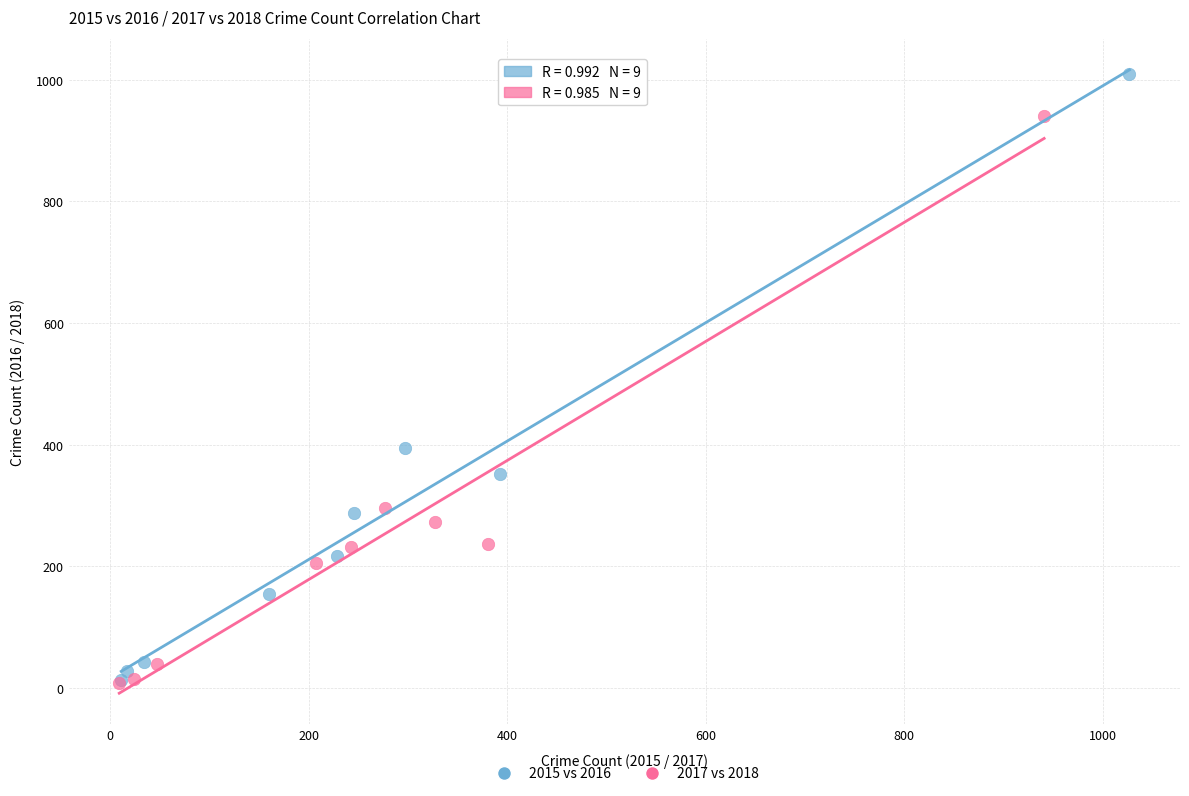

Which series contains the highest Y value?

2015 vs 2016